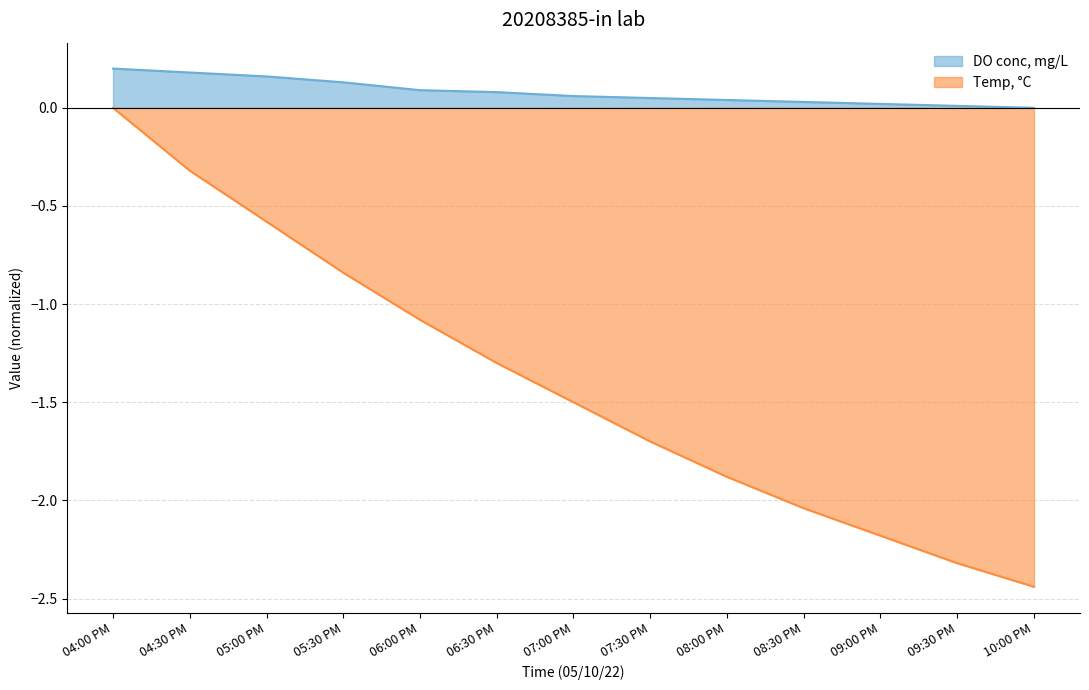

True or false: Temp, °C and DO conc, mg/L intersect in this chart.

False